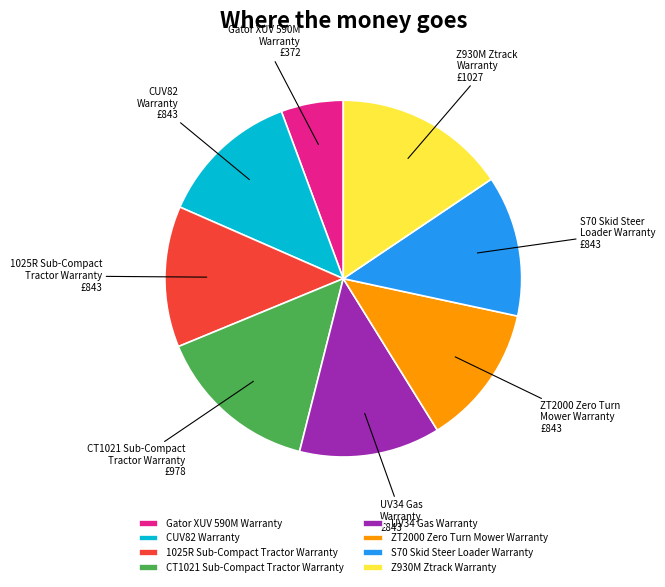

Do CUV82 Warranty and CT1021 Sub-Compact Tractor Warranty together represent more than half of the pie?

No